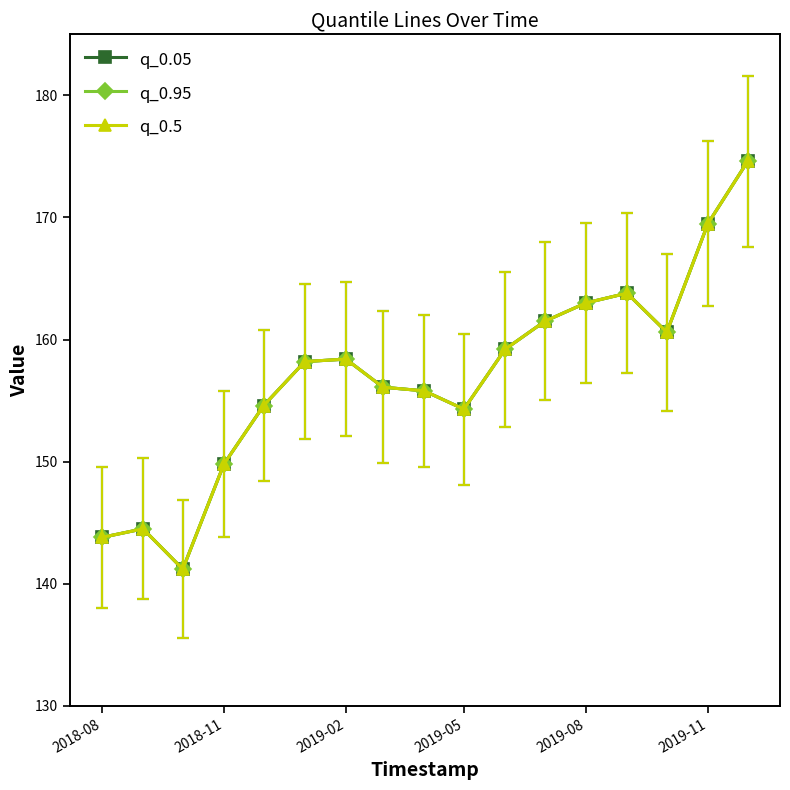

Does the chart have visible grid lines?

No